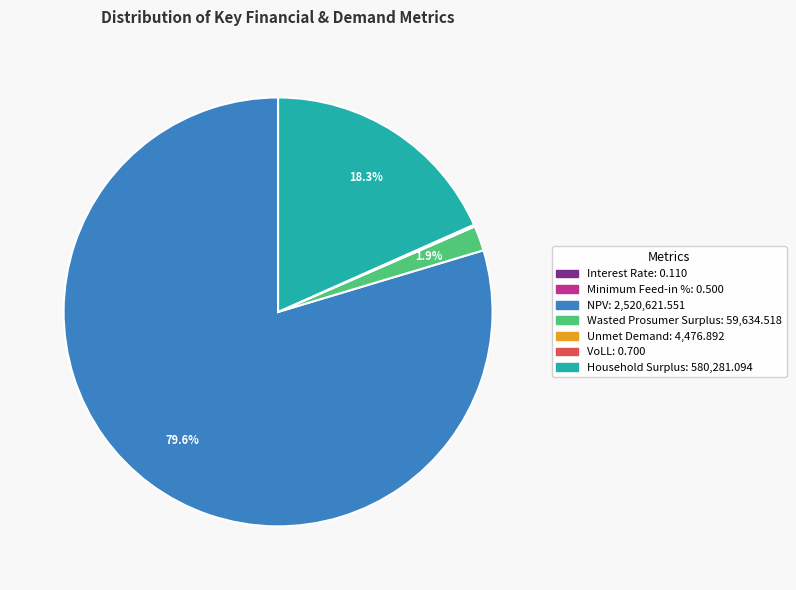

Does NPV represent more than half of the total?

Yes